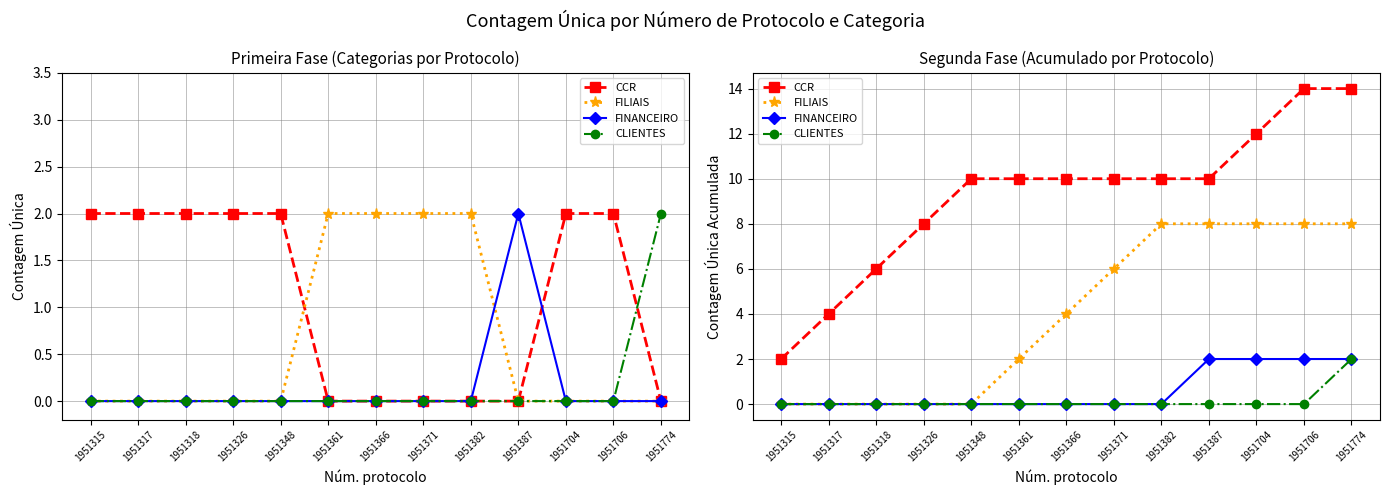

Count the CCR values in the range 8 to 10.

7